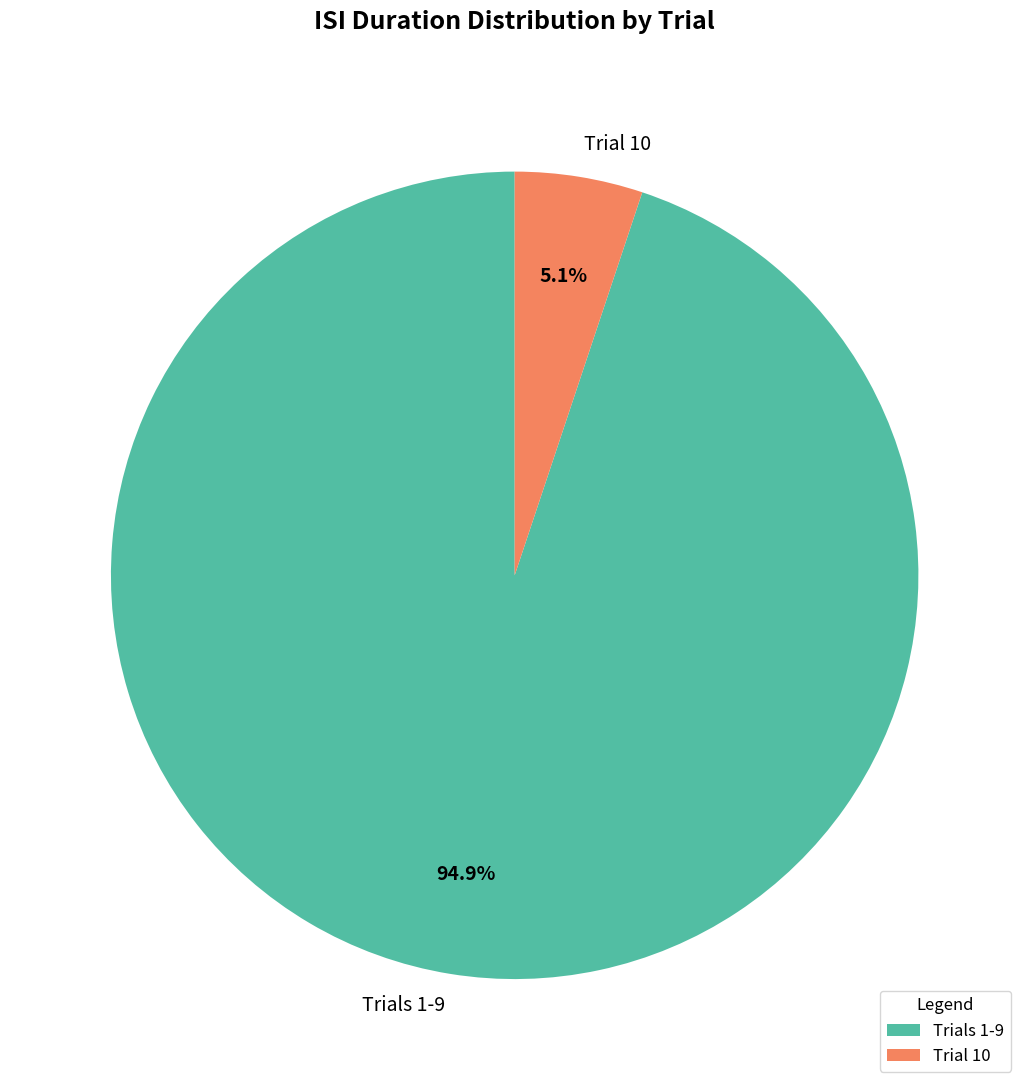

Which has a higher value, Trial 10 or Trials 1-9?

Trials 1-9